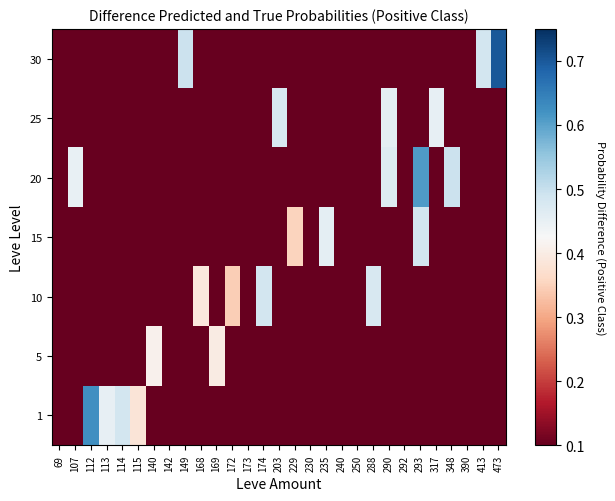

What is the total value across all series at 235?

1.1